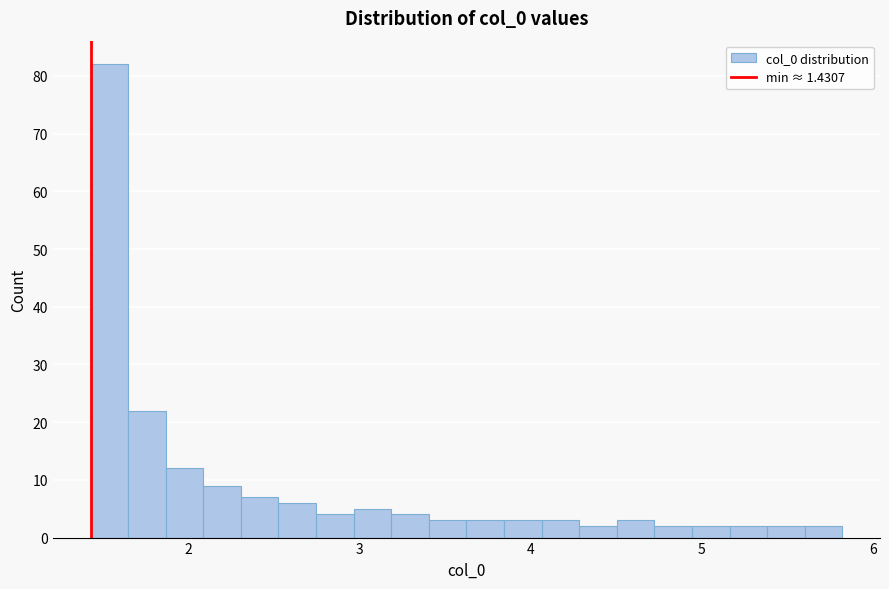

Read against the x-axis, roughly where is the centre of the tallest bar?

1.5